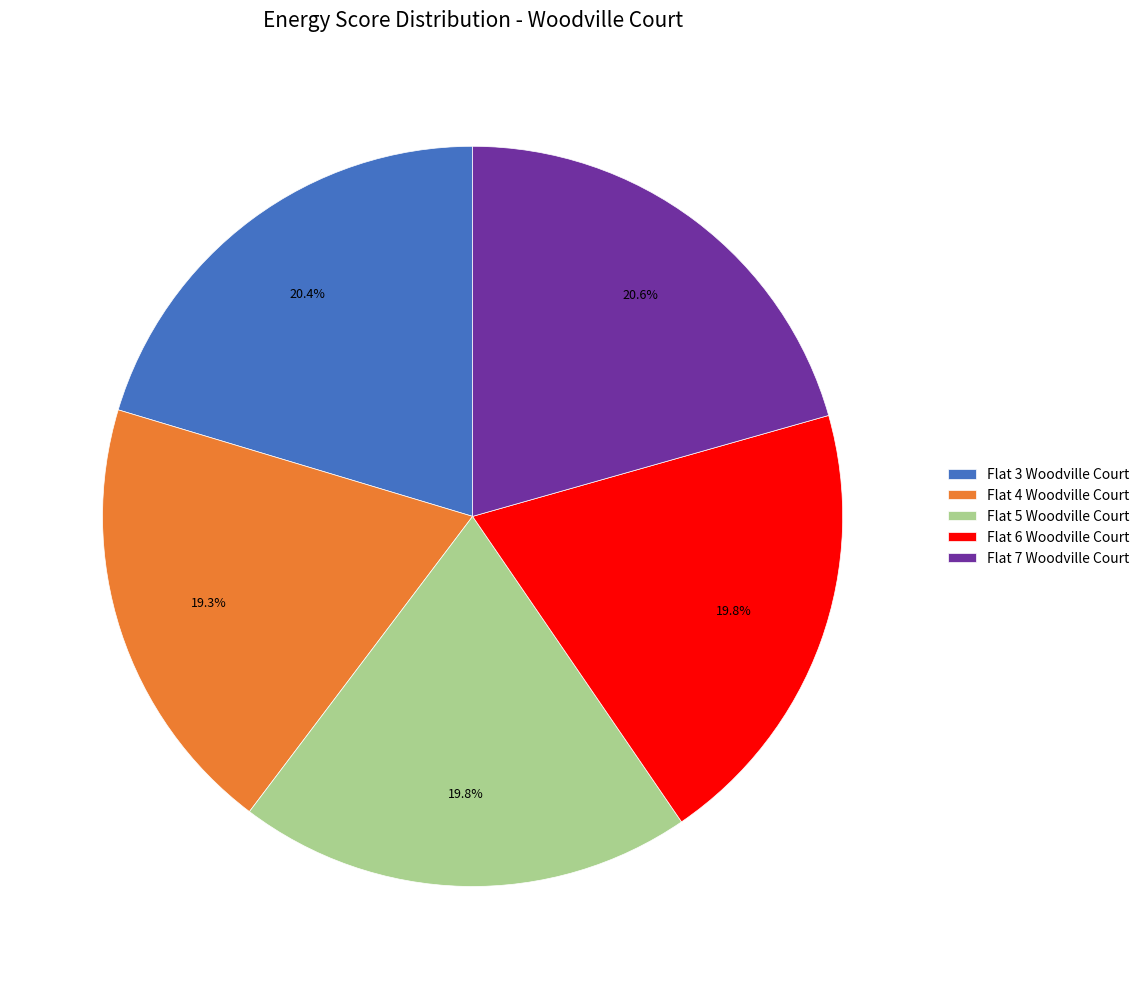

What is the total percentage of Flat 4 Woodville Court and Flat 7 Woodville Court?

39.9%